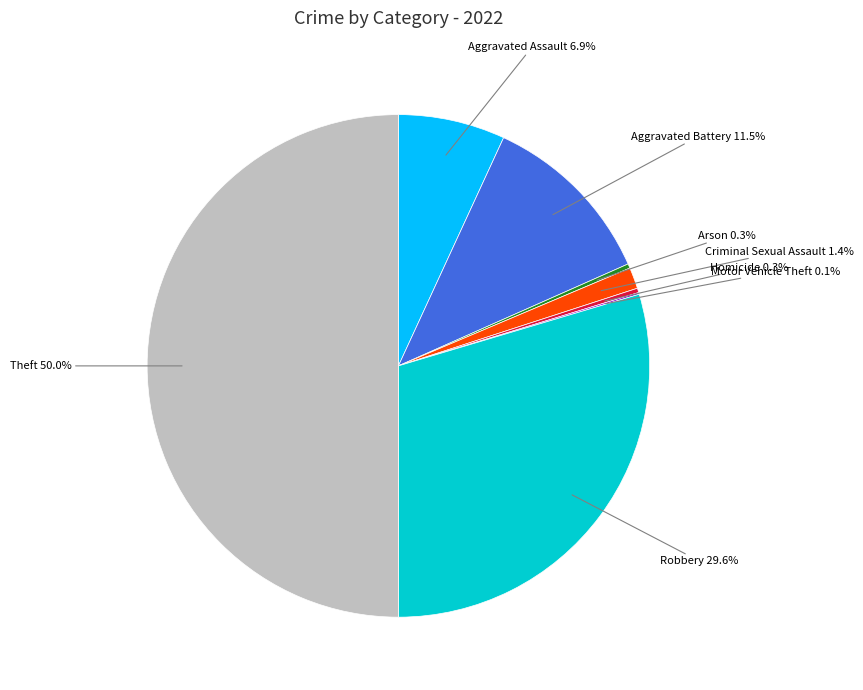

Does Arson account for over 50% of the chart?

No